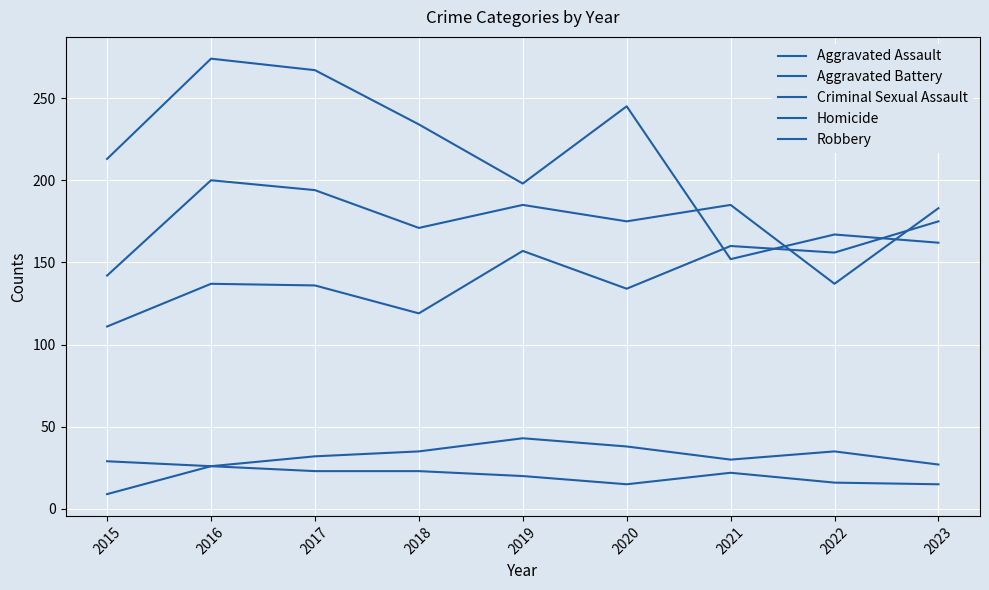

What value does the Robbery series have at 2016, to the nearest 10?

270